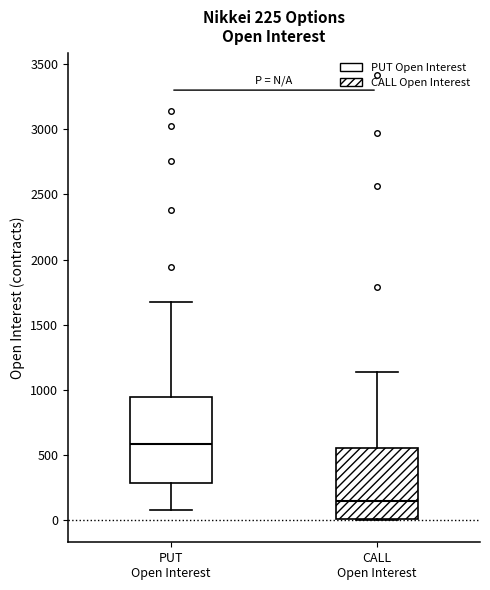

Which box has the lowest median line?

CALL Open Interest